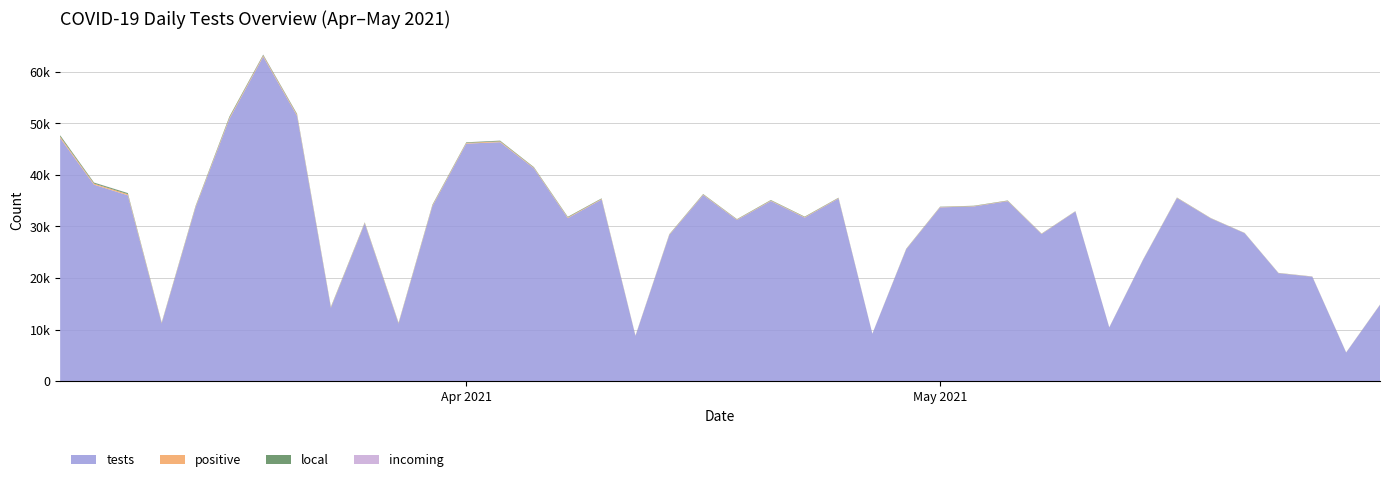

Reading left to right, extract all data points from this chart.

tests: 2021-04-07=47157	2021-04-08=38113	2021-04-09=36047	2021-04-10=11188	2021-04-11=33688	2021-04-12=50871	2021-04-13=62974	2021-04-14=51476	2021-04-15=14218	2021-04-16=30592	2021-04-17=11152	2021-04-18=33945	2021-04-19=46073	2021-04-20=46359	2021-04-21=41280	2021-04-22=31618	2021-04-23=35245	2021-04-24=8762	2021-04-25=28338	2021-04-26=36111	2021-04-27=31255	2021-04-28=34946	2021-04-29=31718	2021-04-30=35430	2021-05-01=9169	2021-05-02=25566	2021-05-03=33707	2021-05-04=33889	2021-05-05=34913	2021-05-06=28526	2021-05-07=32904	2021-05-08=10397	2021-05-09=23529	2021-05-10=35517	2021-05-11=31566	2021-05-12=28694	2021-05-13=20927	2021-05-14=20244	2021-05-15=5525	2021-05-16=14776
positive: 2021-04-07=275	2021-04-08=210	2021-04-09=221	2021-04-10=88	2021-04-11=139	2021-04-12=218	2021-04-13=200	2021-04-14=202	2021-04-15=96	2021-04-16=105	2021-04-17=88	2021-04-18=140	2021-04-19=137	2021-04-20=157	2021-04-21=118	2021-04-22=128	2021-04-23=109	2021-04-24=41	2021-04-25=77	2021-04-26=94	2021-04-27=88	2021-04-28=95	2021-04-29=97	2021-04-30=80	2021-05-01=15	2021-05-02=51	2021-05-03=65	2021-05-04=63	2021-05-05=67	2021-05-06=48	2021-05-07=33	2021-05-08=18	2021-05-09=33	2021-05-10=53	2021-05-11=35	2021-05-12=27	2021-05-13=30	2021-05-14=28	2021-05-15=20	2021-05-16=29
local: 2021-04-07=263	2021-04-08=189	2021-04-09=203	2021-04-10=80	2021-04-11=132	2021-04-12=217	2021-04-13=156	2021-04-14=168	2021-04-15=92	2021-04-16=91	2021-04-17=71	2021-04-18=129	2021-04-19=118	2021-04-20=134	2021-04-21=108	2021-04-22=119	2021-04-23=97	2021-04-24=24	2021-04-25=73	2021-04-26=86	2021-04-27=77	2021-04-28=92	2021-04-29=86	2021-04-30=70	2021-05-01=10	2021-05-02=50	2021-05-03=53	2021-05-04=66	2021-05-05=60	2021-05-06=38	2021-05-07=30	2021-05-08=12	2021-05-09=32	2021-05-10=45	2021-05-11=30	2021-05-12=25	2021-05-13=29	2021-05-14=19	2021-05-15=18	2021-05-16=25
incoming: 2021-04-07=13	2021-04-08=23	2021-04-09=20	2021-04-10=6	2021-04-11=7	2021-04-12=4	2021-04-13=44	2021-04-14=28	2021-04-15=3	2021-04-16=17	2021-04-17=12	2021-04-18=12	2021-04-19=13	2021-04-20=19	2021-04-21=6	2021-04-22=9	2021-04-23=11	2021-04-24=12	2021-04-25=4	2021-04-26=9	2021-04-27=11	2021-04-28=5	2021-04-29=8	2021-04-30=9	2021-05-01=3	2021-05-02=2	2021-05-03=12	2021-05-04=6	2021-05-05=8	2021-05-06=10	2021-05-07=3	2021-05-08=4	2021-05-09=2	2021-05-10=7	2021-05-11=5	2021-05-12=2	2021-05-13=2	2021-05-14=7	2021-05-15=3	2021-05-16=4